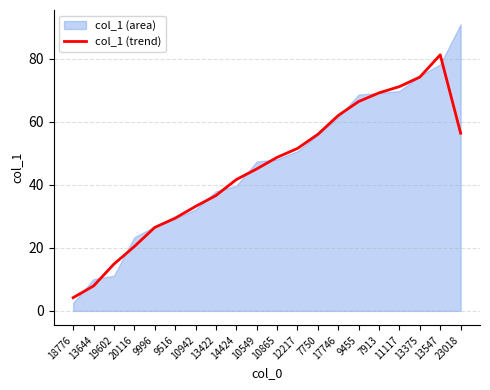

How many data points does each series have?

20